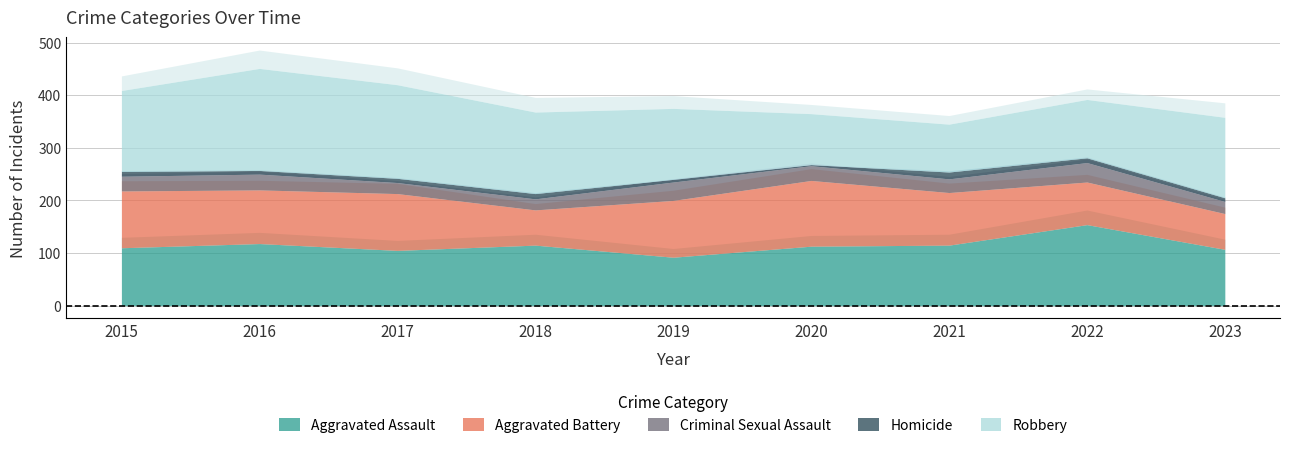

Rank the categories by Aggravated Assault value from lowest to highest.

2019, 2017, 2023, 2015, 2020, 2018, 2021, 2016, 2022